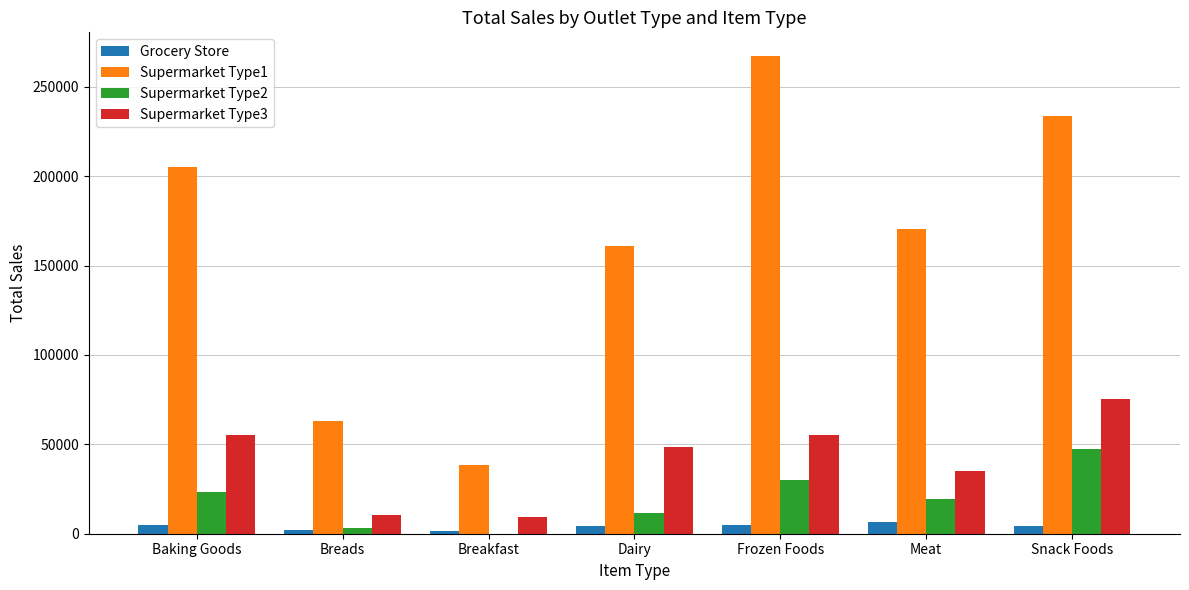

What is the sum of all Supermarket Type3 values?

288844.7